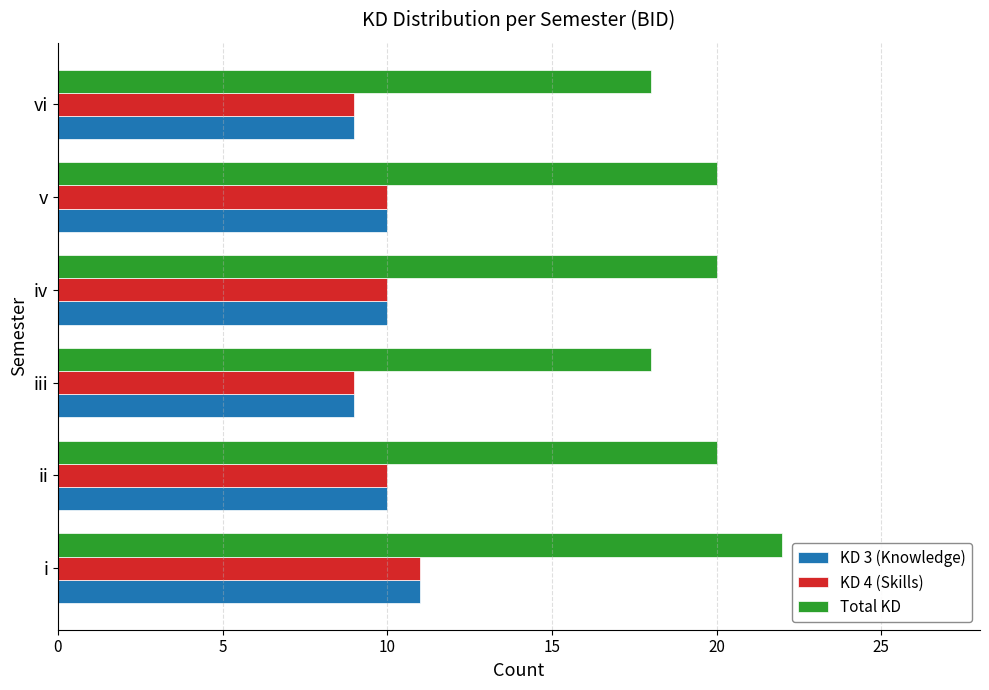

What is the sum of the KD 4 (Skills) values at iii and vi?

18